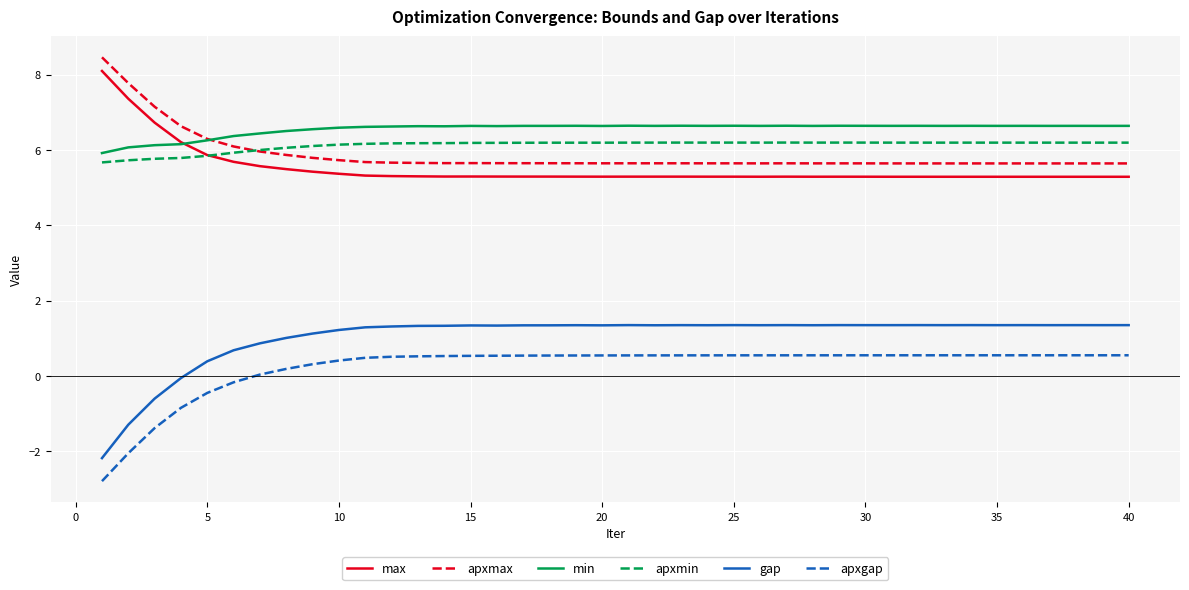

Which series has the widest spread of values?

gap